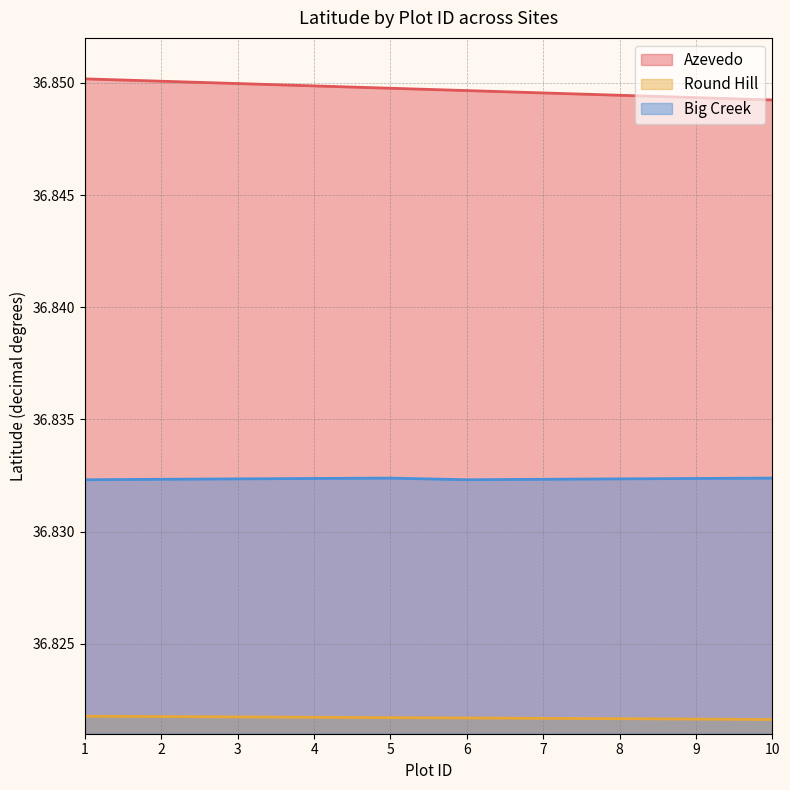

Reading left to right, transcribe all the data shown in this chart.

Azevedo: 1=36.9	2=36.9	3=36.8	4=36.8	5=36.8	6=36.8	7=36.8	8=36.8	9=36.8	10=36.8
Round Hill: 1=36.8	2=36.8	3=36.8	4=36.8	5=36.8	6=36.8	7=36.8	8=36.8	9=36.8	10=36.8
Big Creek: 1=36.8	2=36.8	3=36.8	4=36.8	5=36.8	6=36.8	7=36.8	8=36.8	9=36.8	10=36.8